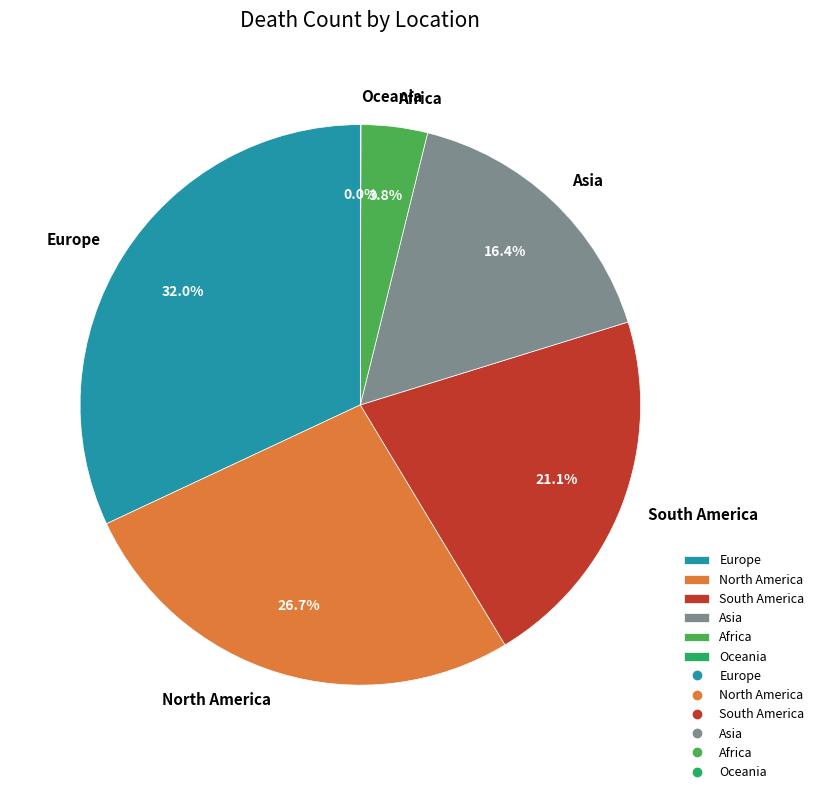

Does any single category account for the majority?

No